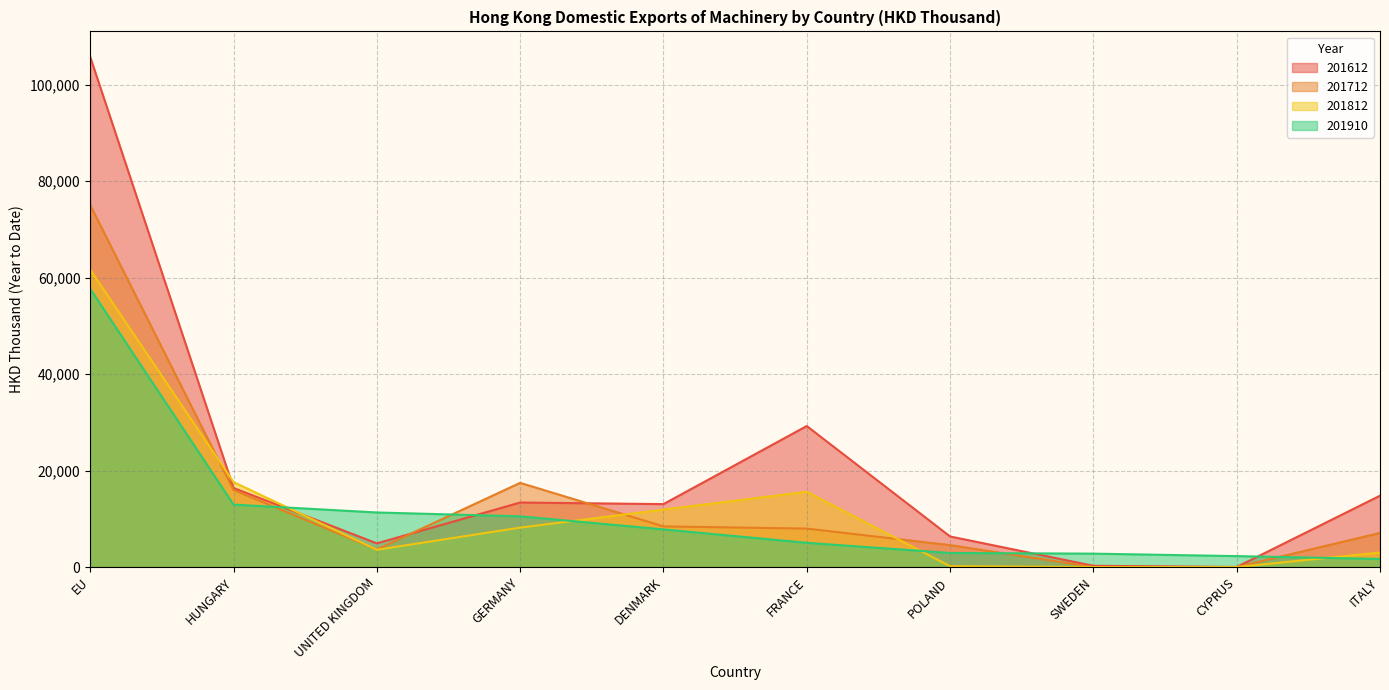

How many positive values does the 201612 series have?

9